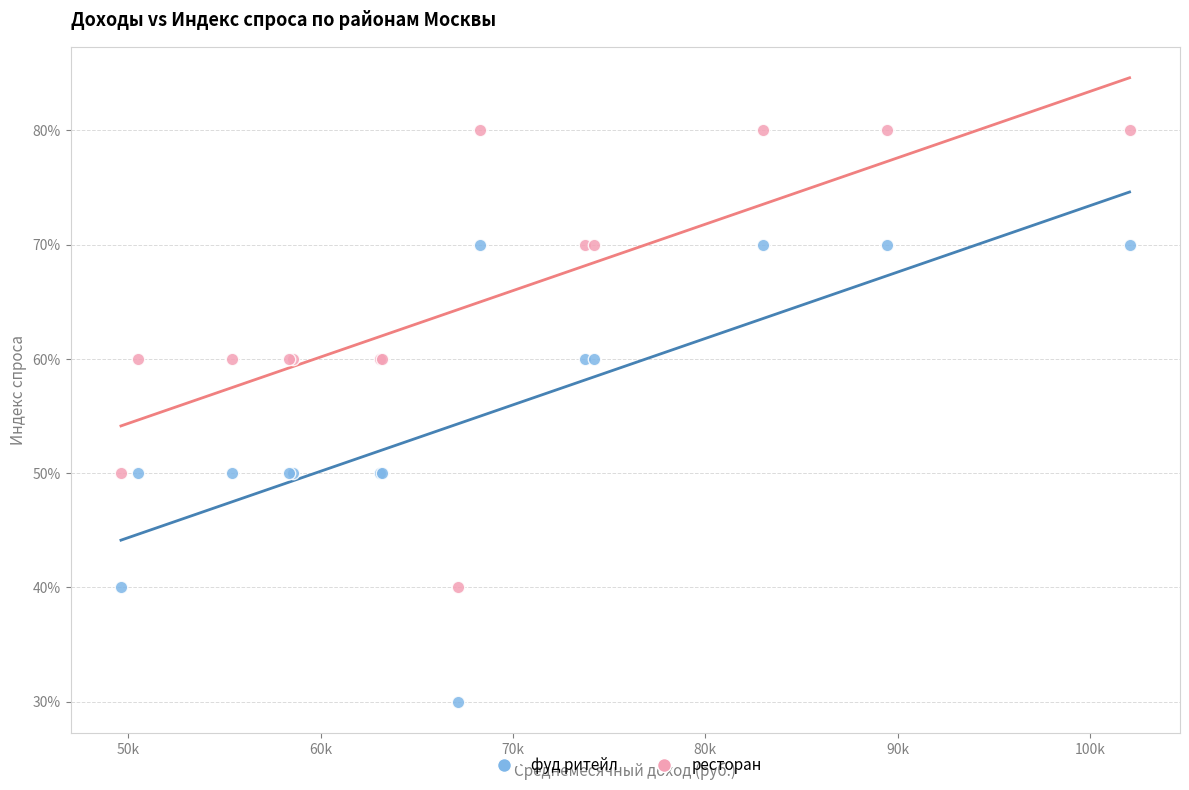

Which series contains the highest Y value?

ресторан